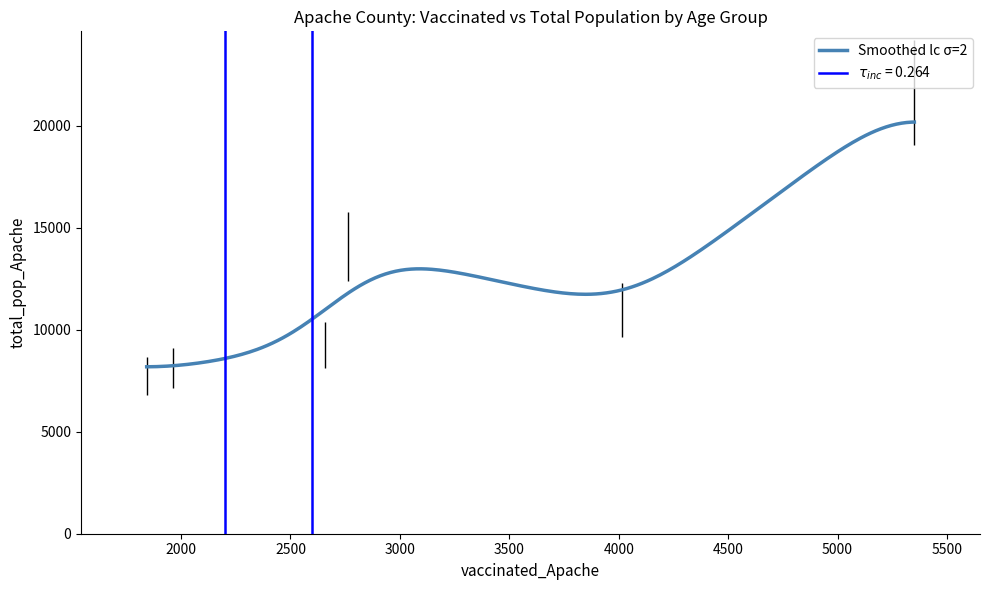

What is the lowest value of the Smoothed lc σ=2 series?

8184.7